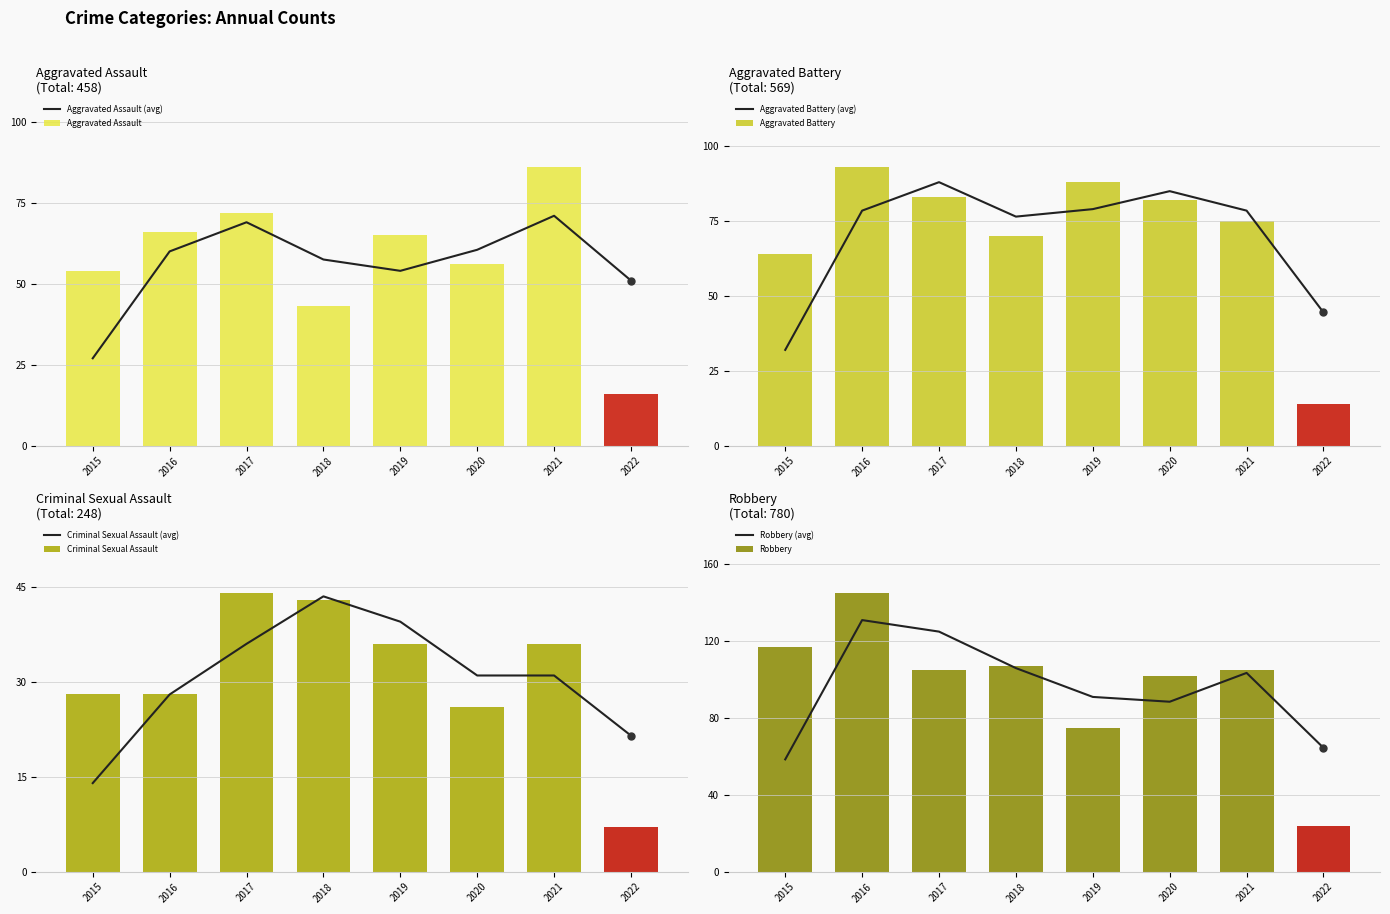

Which series has the widest spread of values?

Robbery